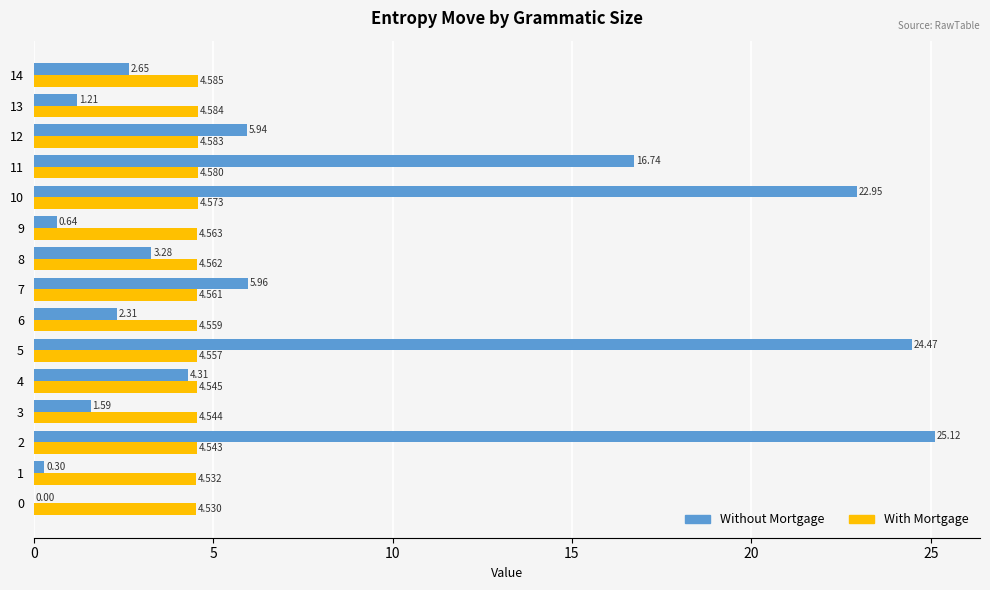

The value of Without Mortgage at 14 is 3.8. True or false?

False